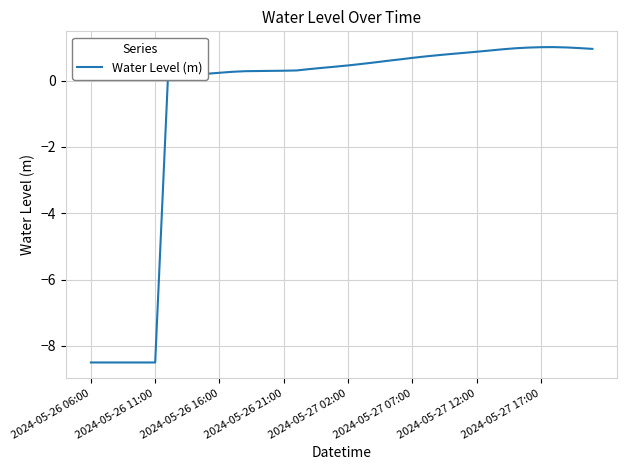

What is the smallest value displayed?

-8.5